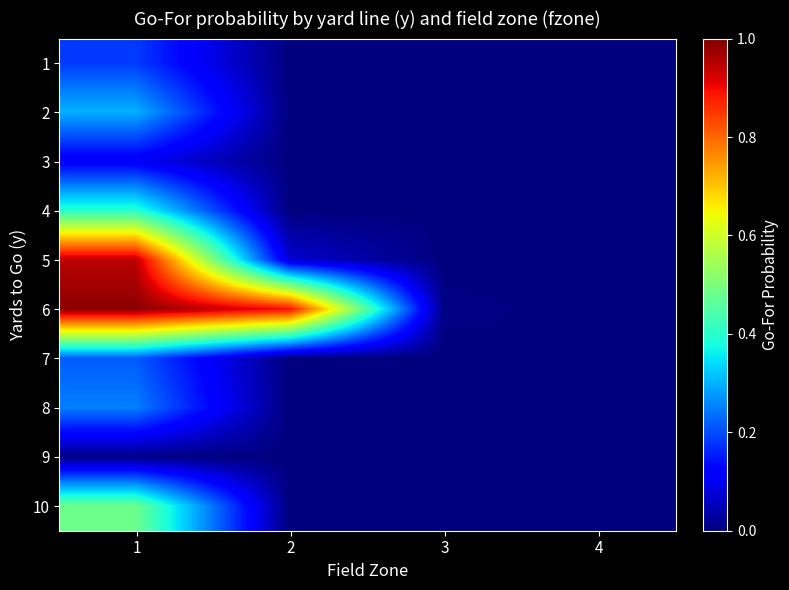

How many data points does each series have?

4